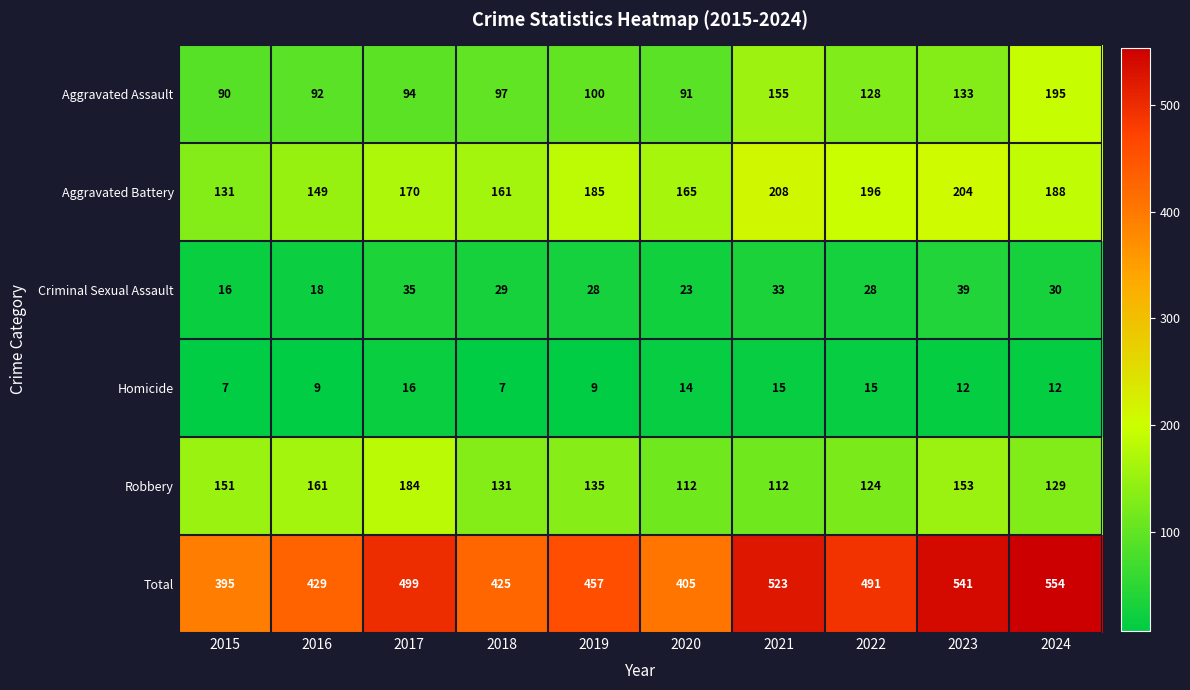

Read the Homicide value at 2022.

15